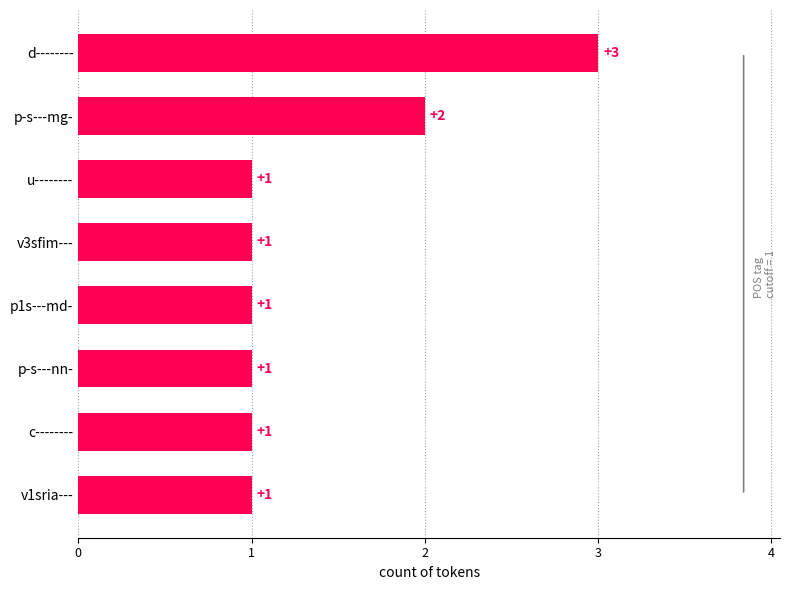

What is the ratio of the value at d-------- to the value at u--------?

3.0